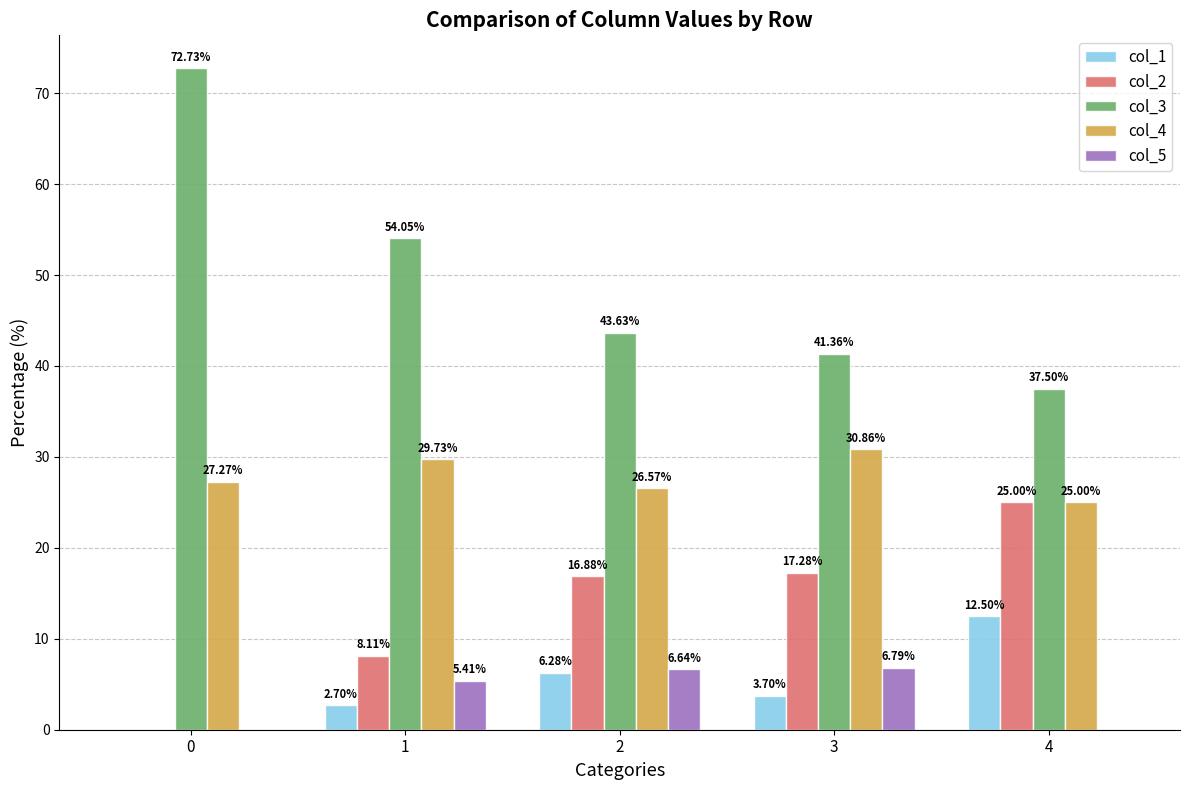

What is the maximum value for col_4?

30.9